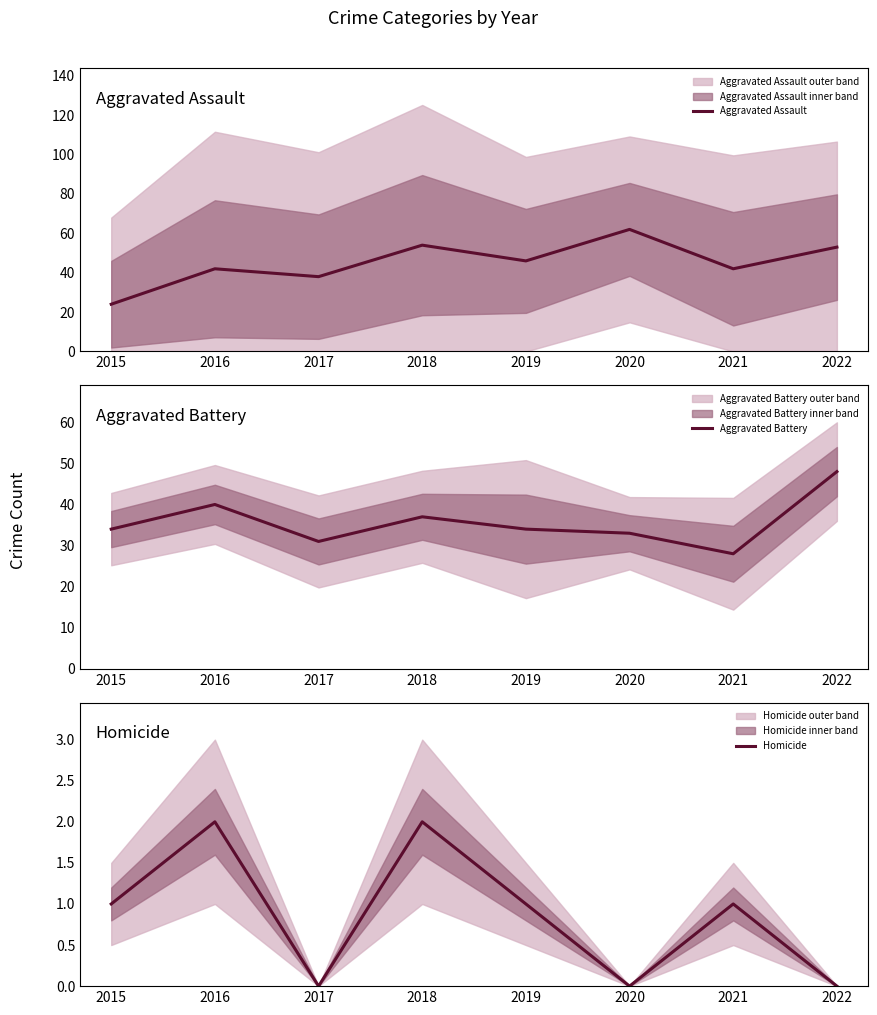

Is the value of Aggravated Battery at 2022 greater than the value of Homicide at 2019?

Yes